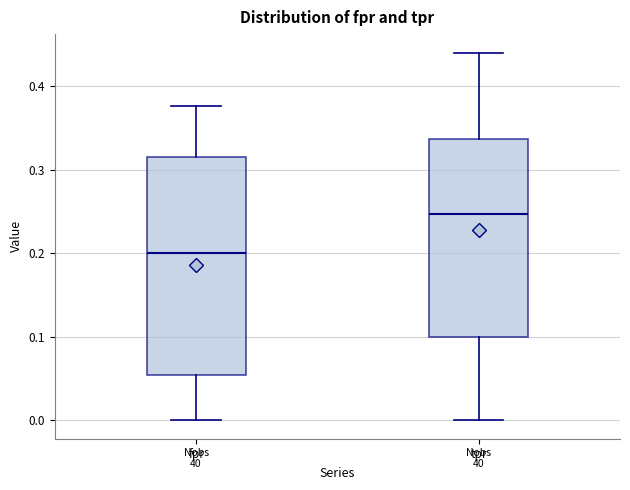

Reading left to right, read every box against the y-axis: the position of its median line, the range the box covers, and the ends of its whiskers. The values are not printed on the chart, so give them approximately, as read against the axis.

fpr: median 0.20, box 0.05 to 0.32, whiskers 0.00 to 0.38
tpr: median 0.25, box 0.10 to 0.34, whiskers 0.00 to 0.44